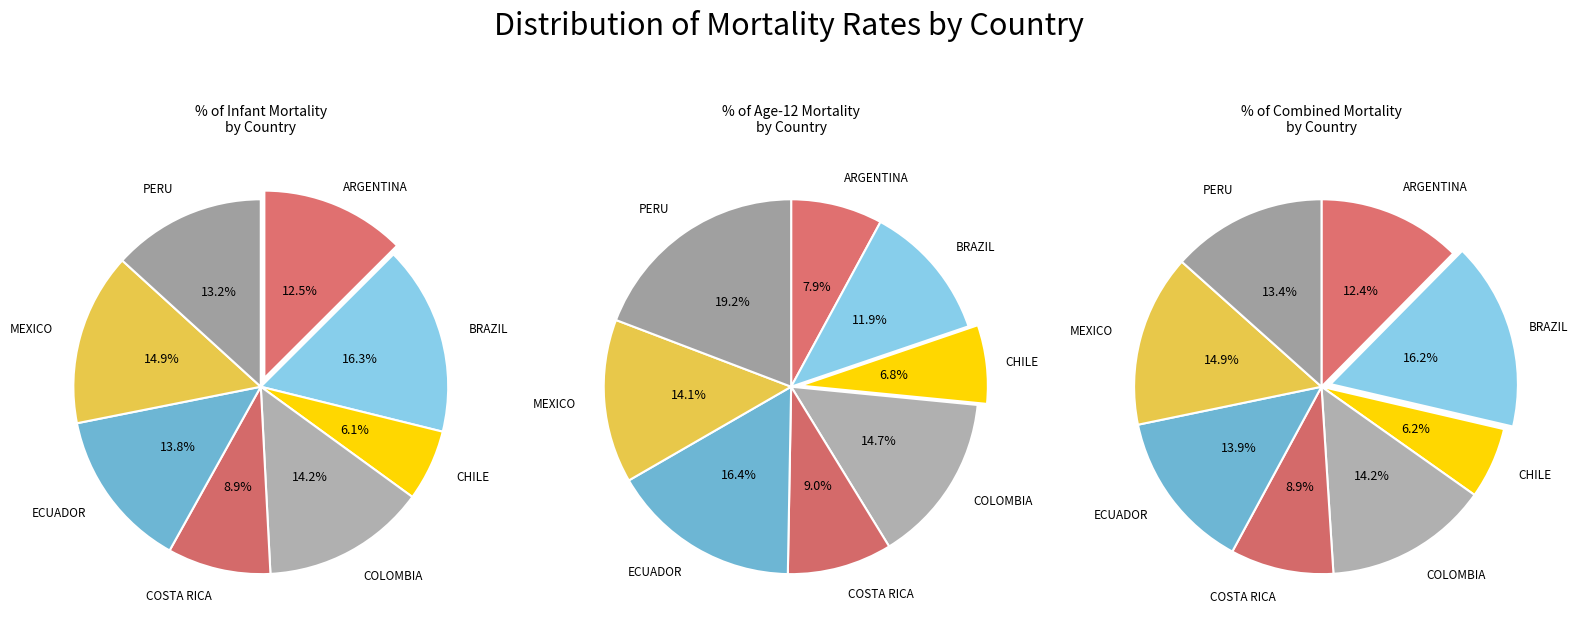

Which category has the biggest portion of the pie?

BRAZIL